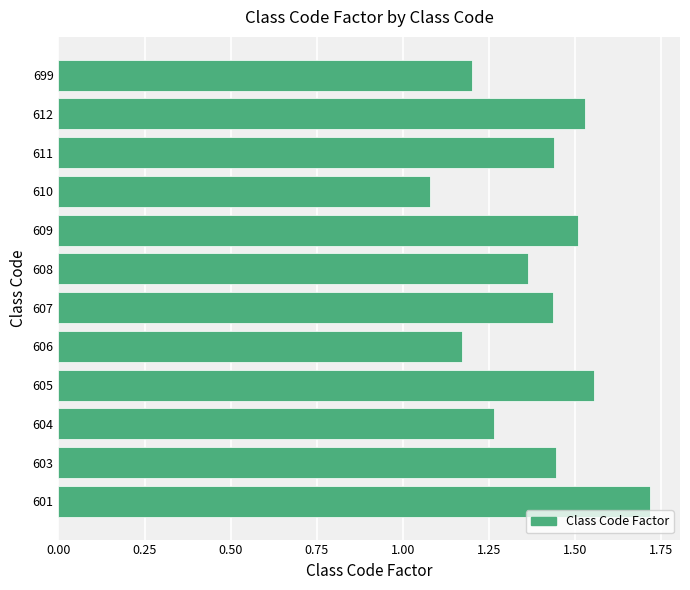

How many values are between 1 and 2?

12